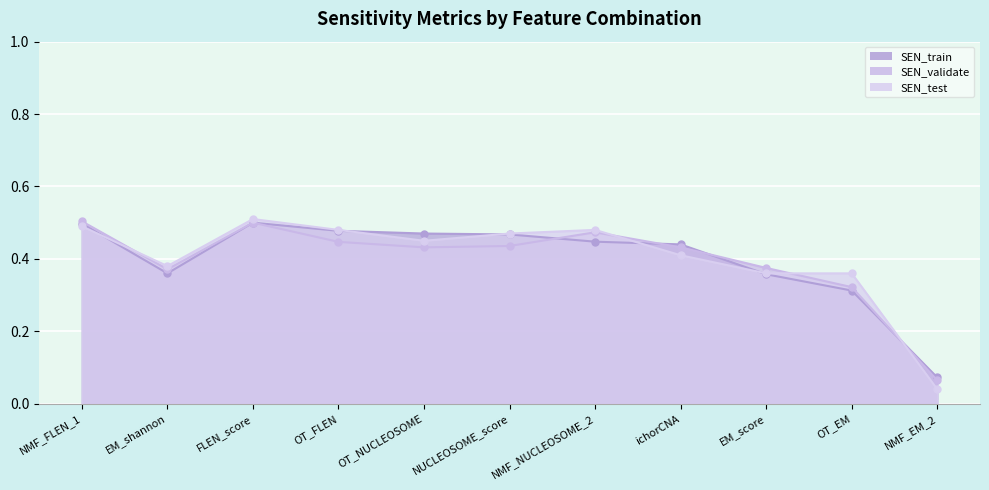

At which category does SEN_test reach its first local valley?

EM_shannon